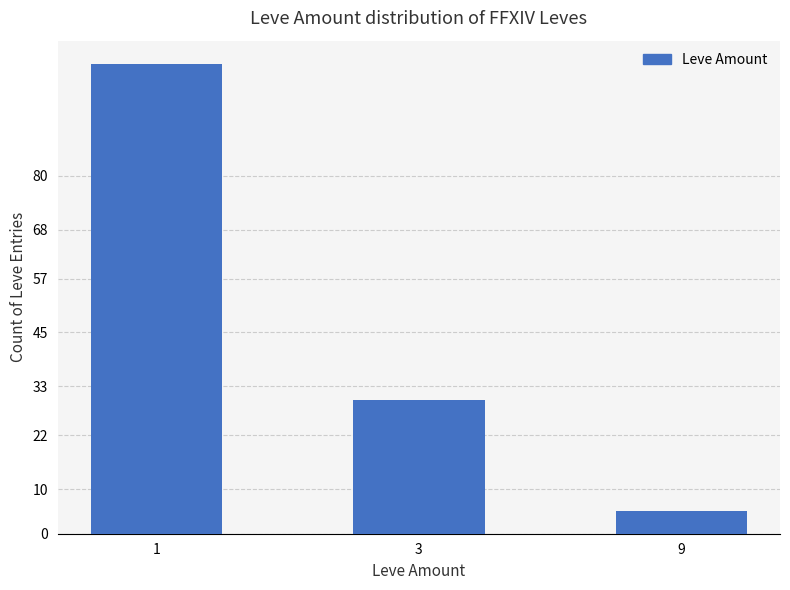

What is the change in value from 1 to 9?

-100